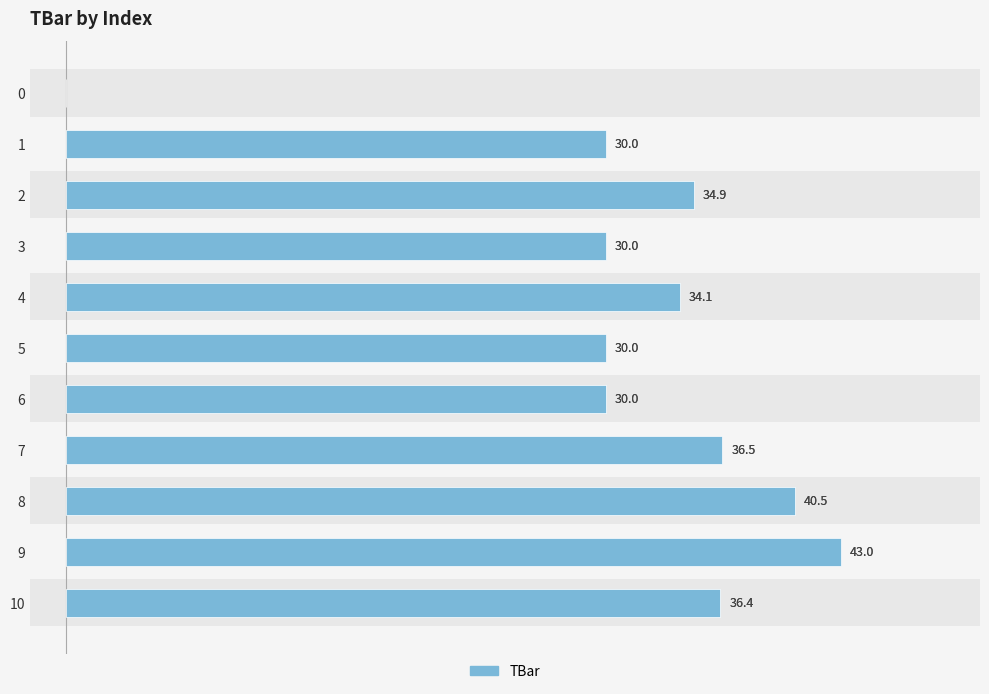

Are the bars horizontal?

Yes